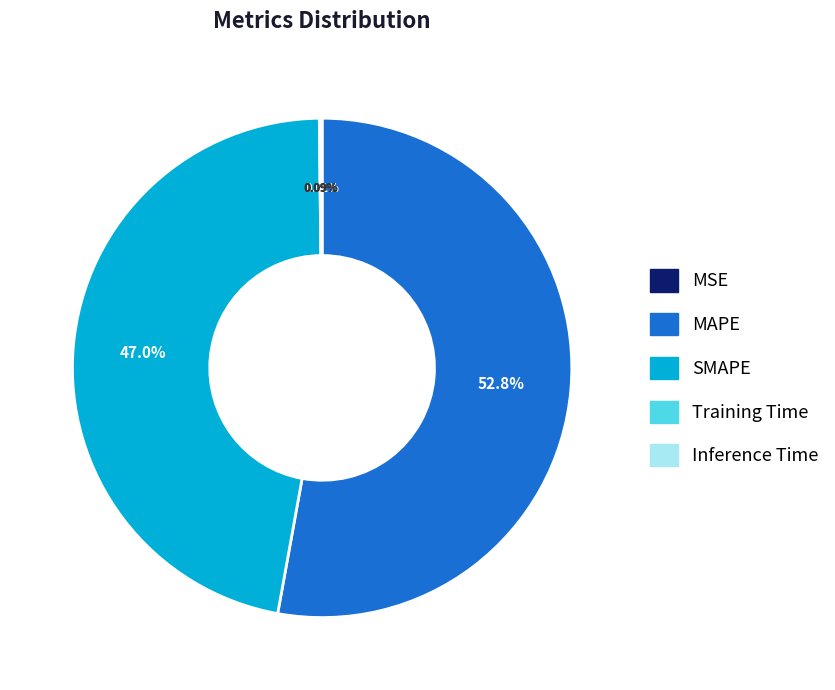

Is there a majority slice in this chart?

Yes